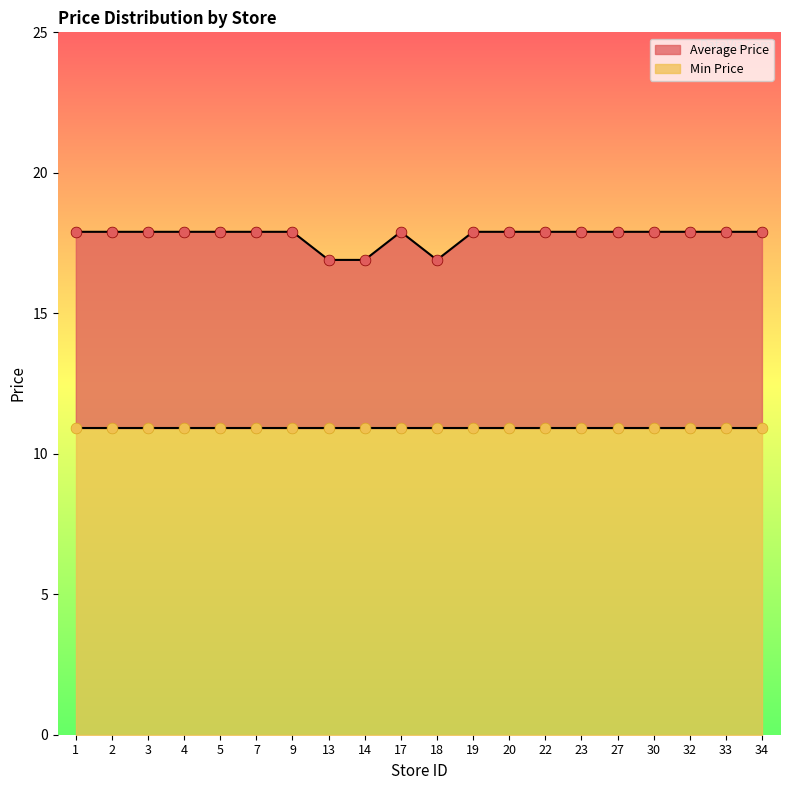

Which has a higher value, 9 or 34?

9